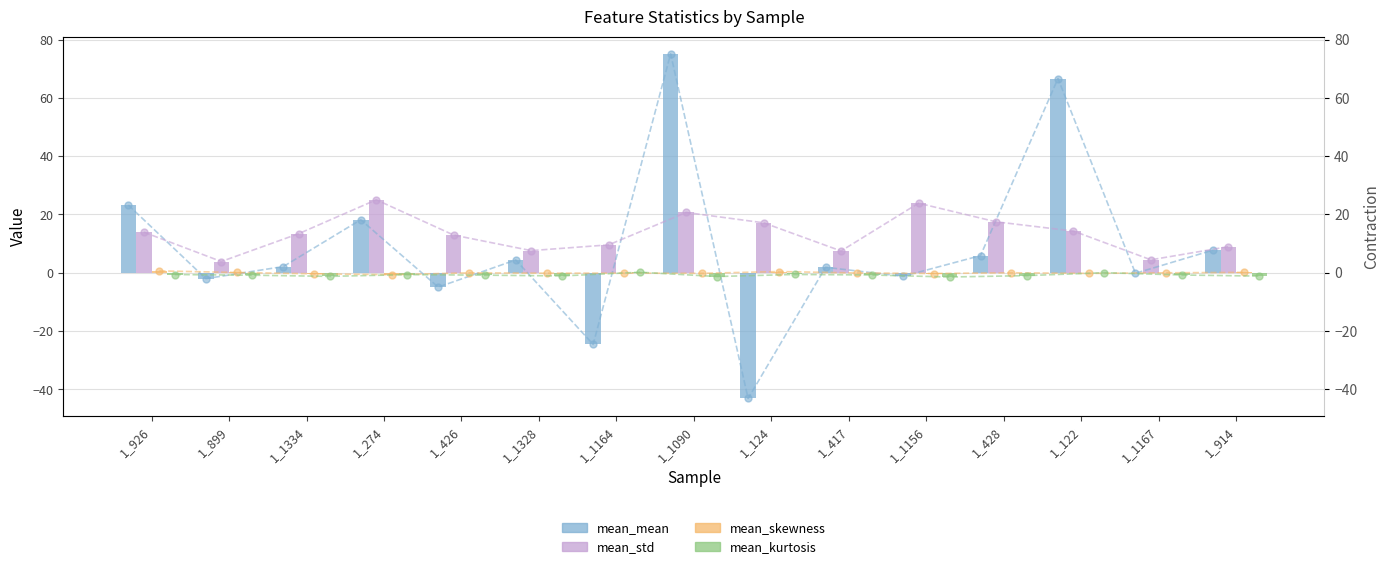

What value does the mean_std series have at 1_1164?

9.6